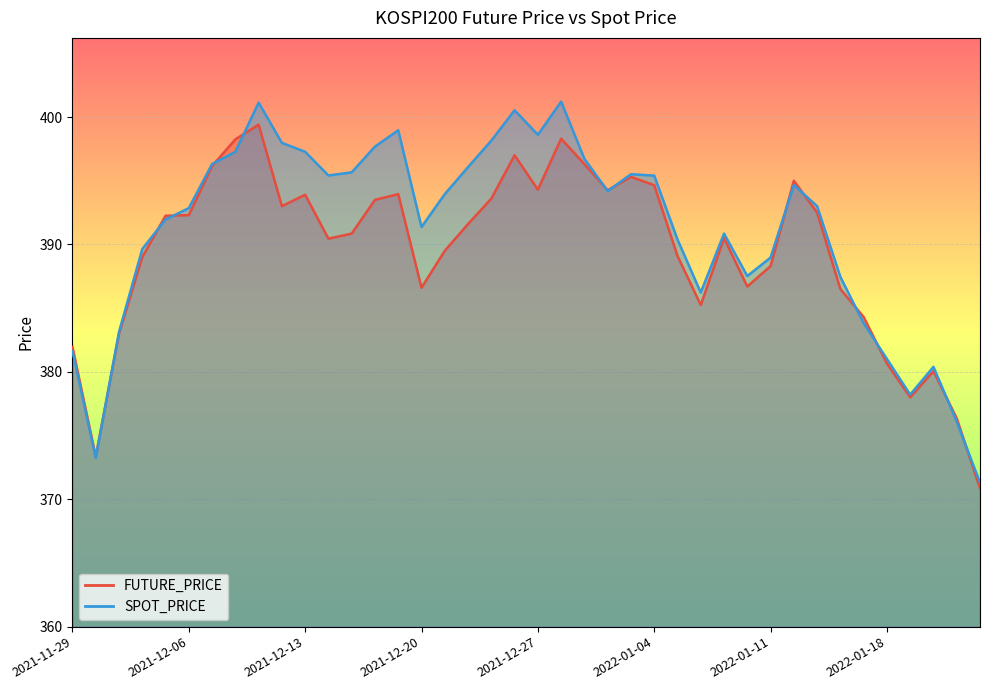

What is the approximate value of FUTURE_PRICE at 2021-12-09?

399.4